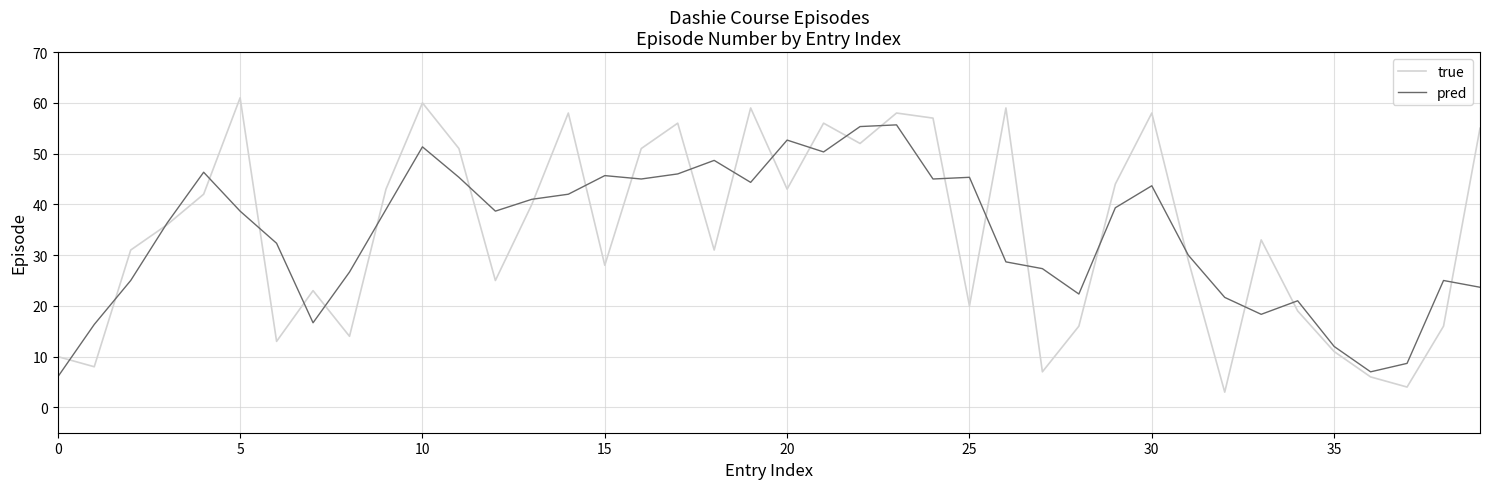

Which series has the widest spread of values?

true